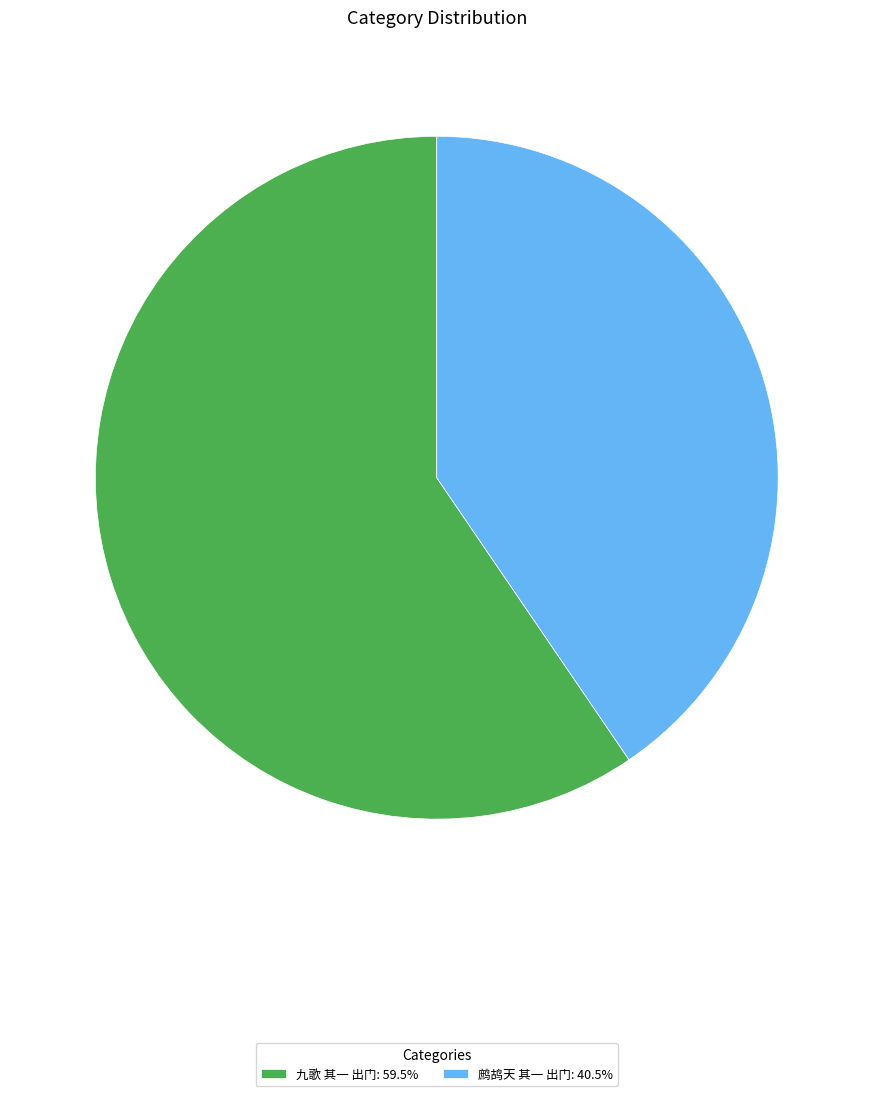

Which slice is the smallest?

鹧鸪天 其一 出门